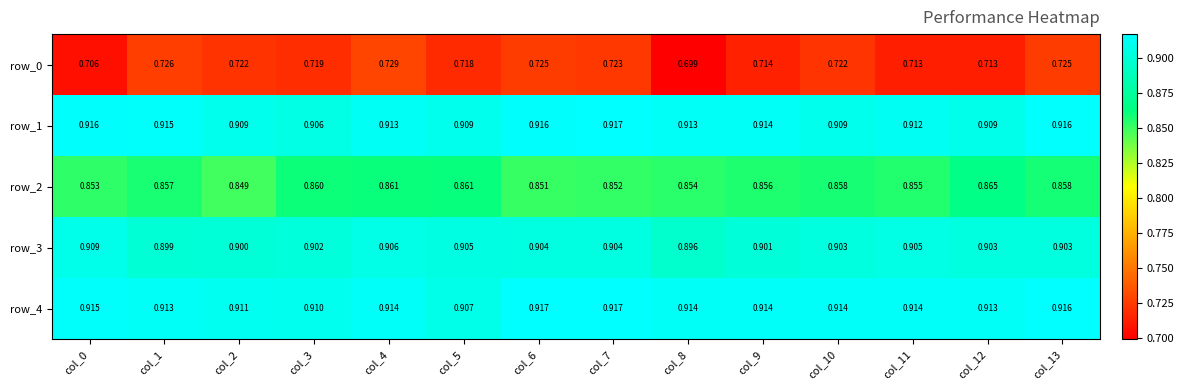

Is the value of row_4 at col_12 greater than the value of row_3 at col_12?

Yes